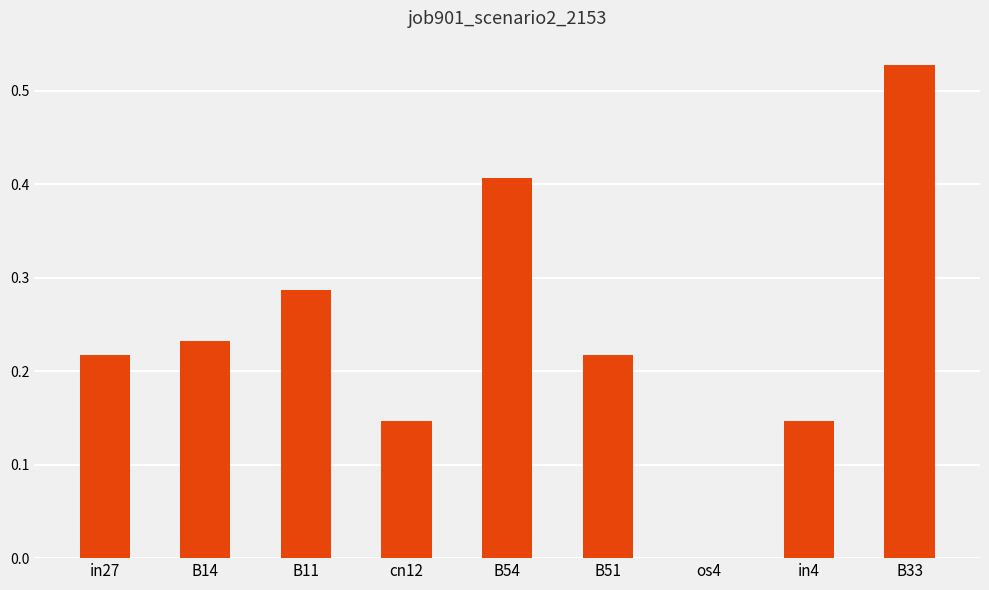

Between B54 and in27, which is larger?

B54